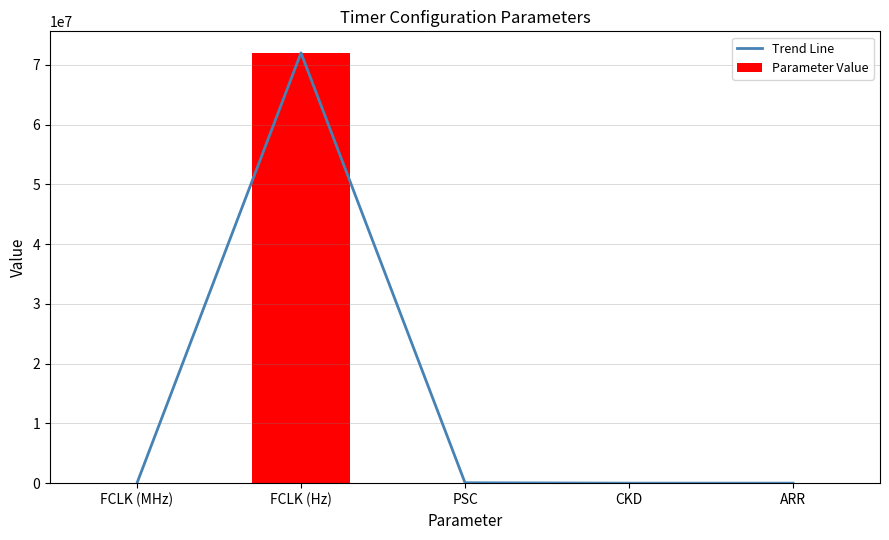

Where is Parameter Value nearest to the value 35999999?

PSC